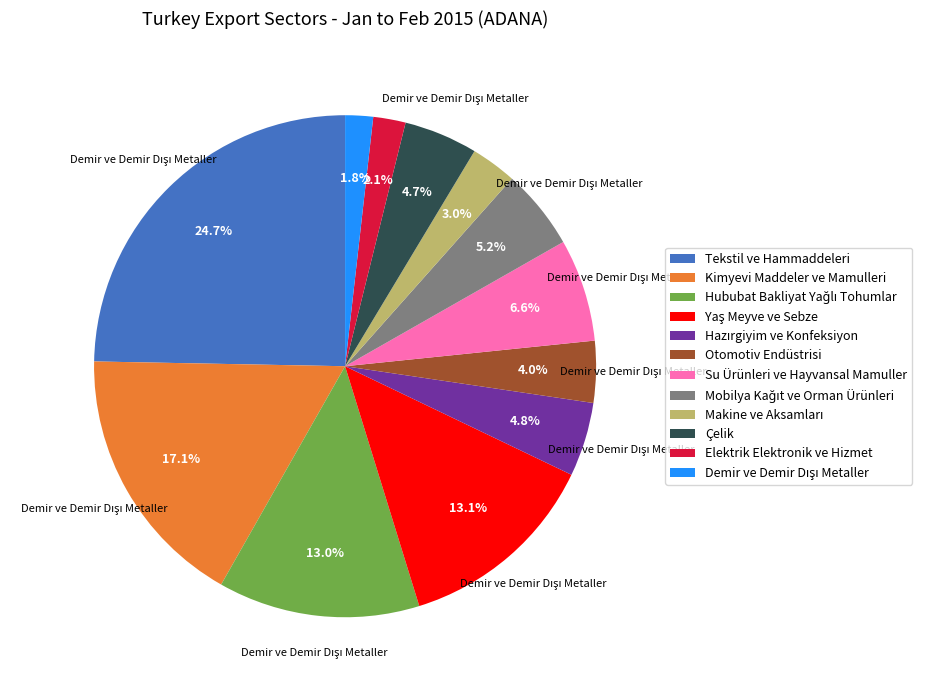

Does any single category account for the majority?

No